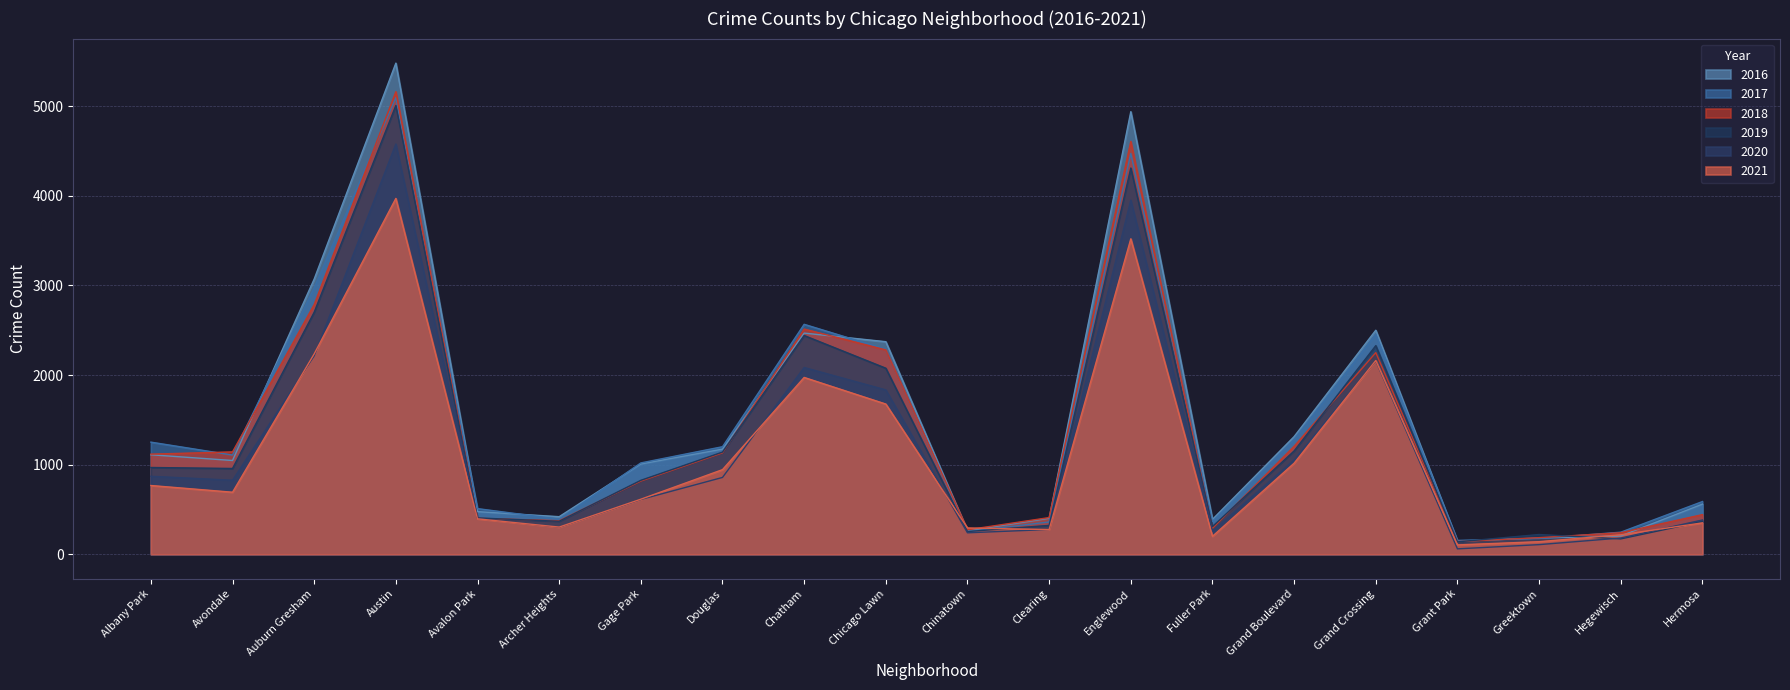

At which label does 2019 first exceed 957?

Albany Park